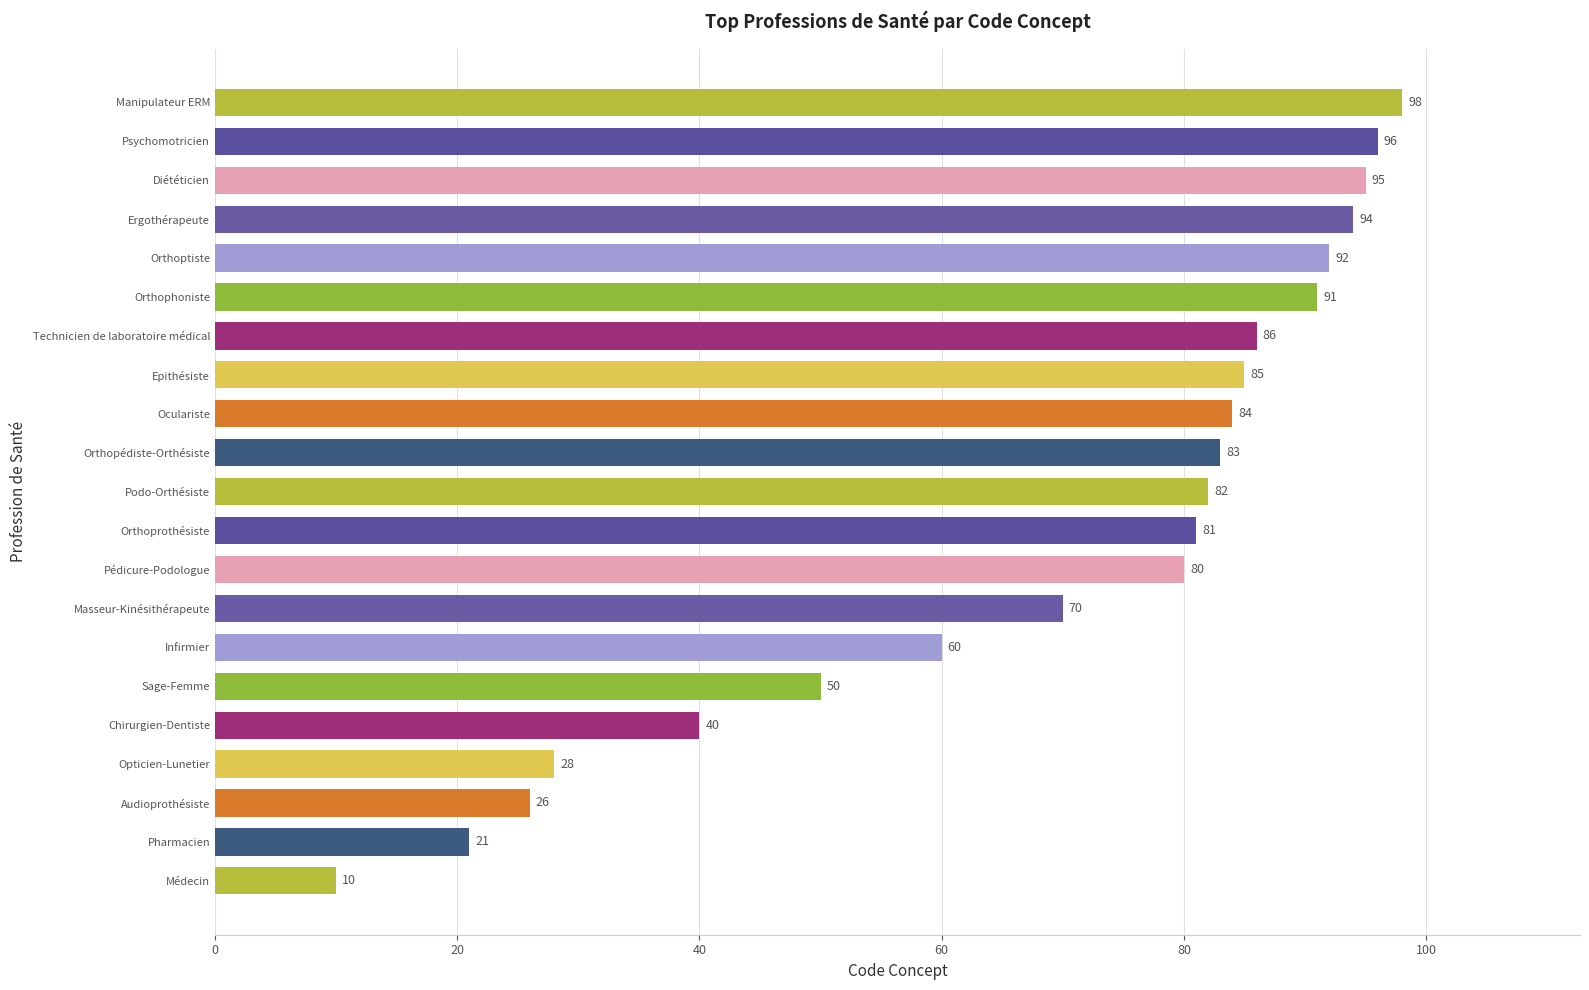

What is the sum of all values?

1452